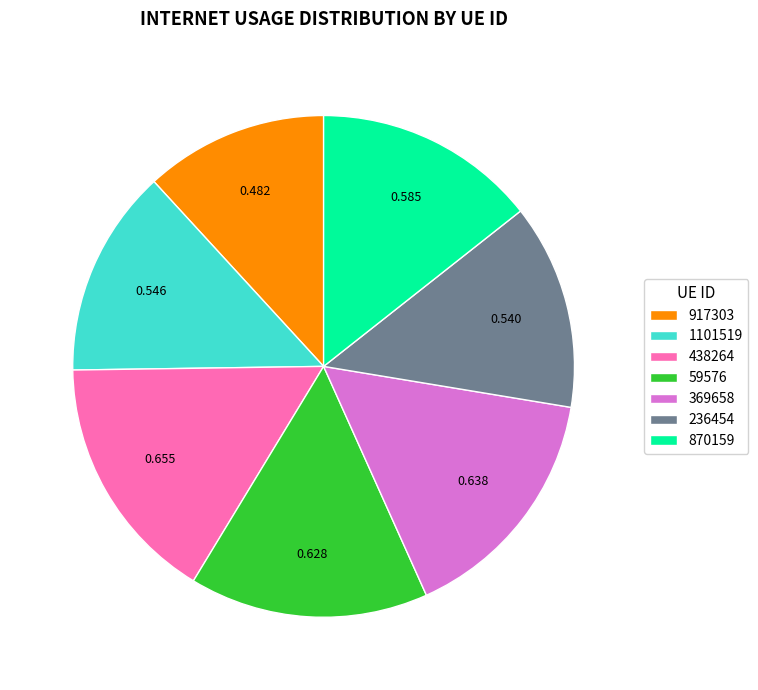

Is there a majority slice in this chart?

No